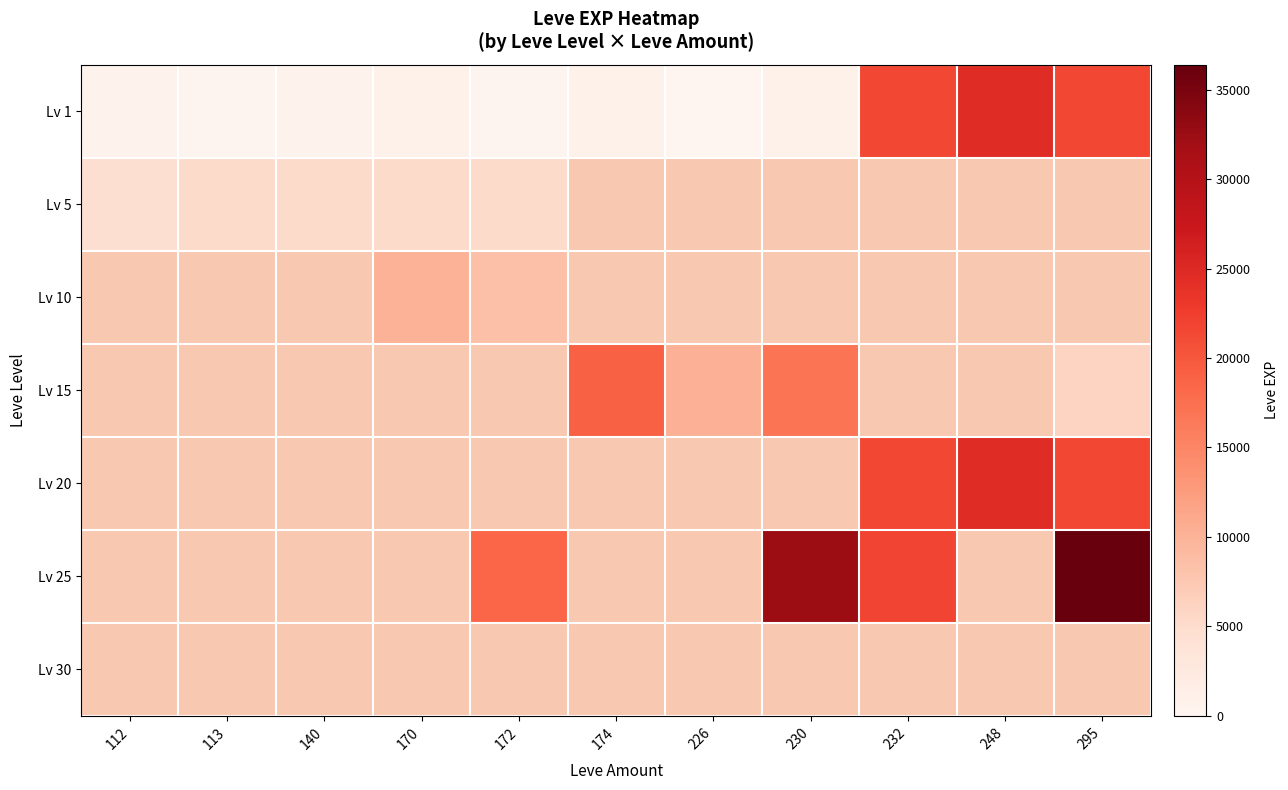

How many data points does each series have?

11